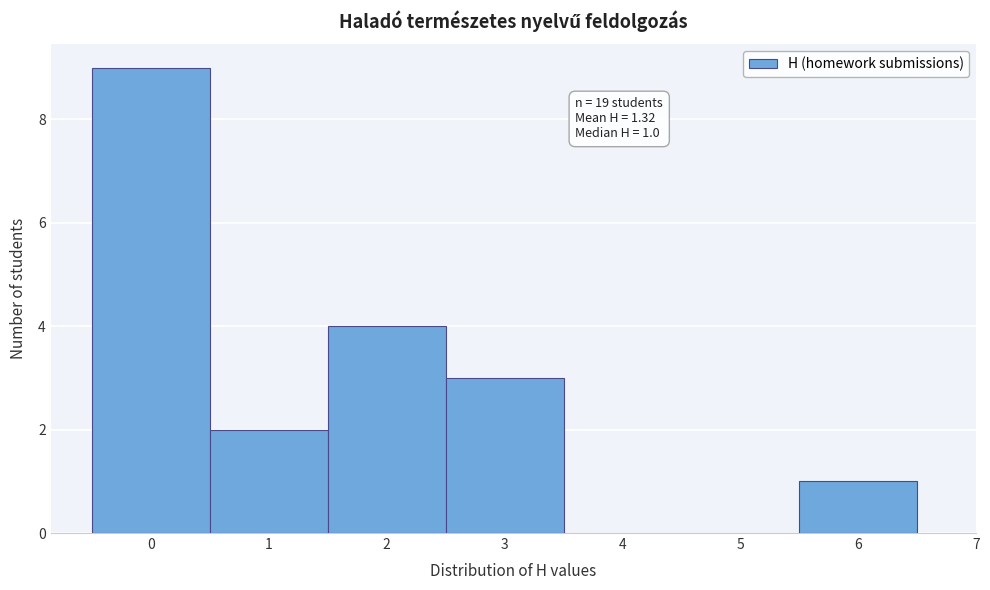

Which range on the x-axis has the tallest bar?

-0.5 to 0.5